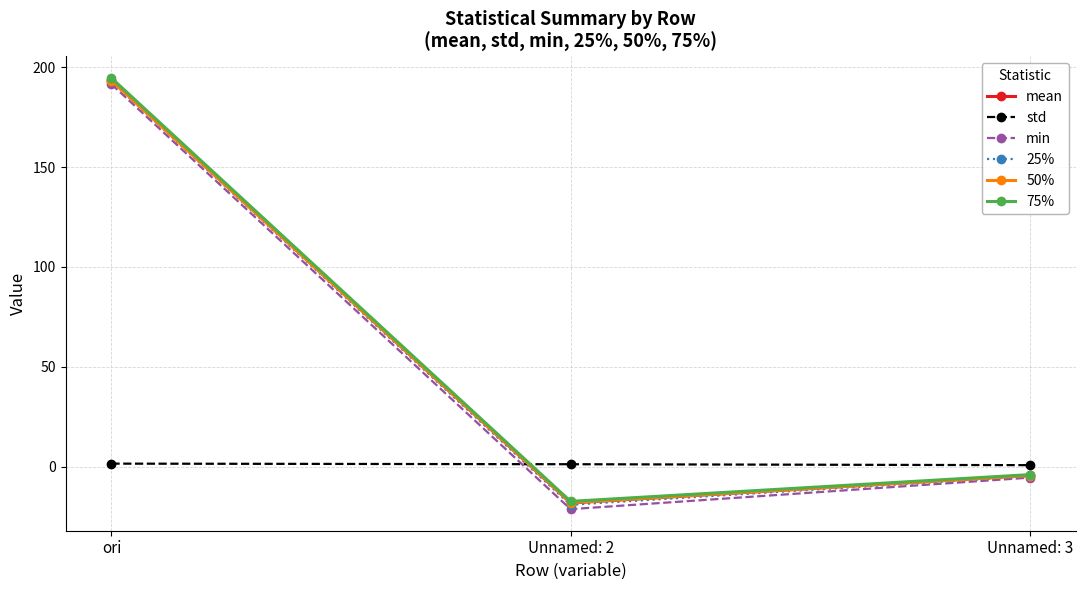

List the labels in order of 25% value, largest first.

ori, Unnamed: 3, Unnamed: 2